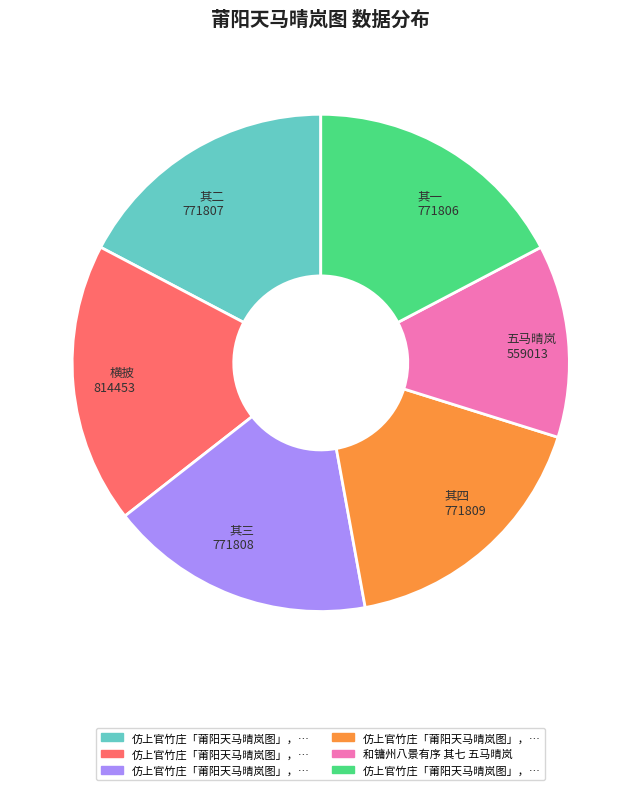

The 其二 771807 slice represents 17% of the pie. True or false?

True